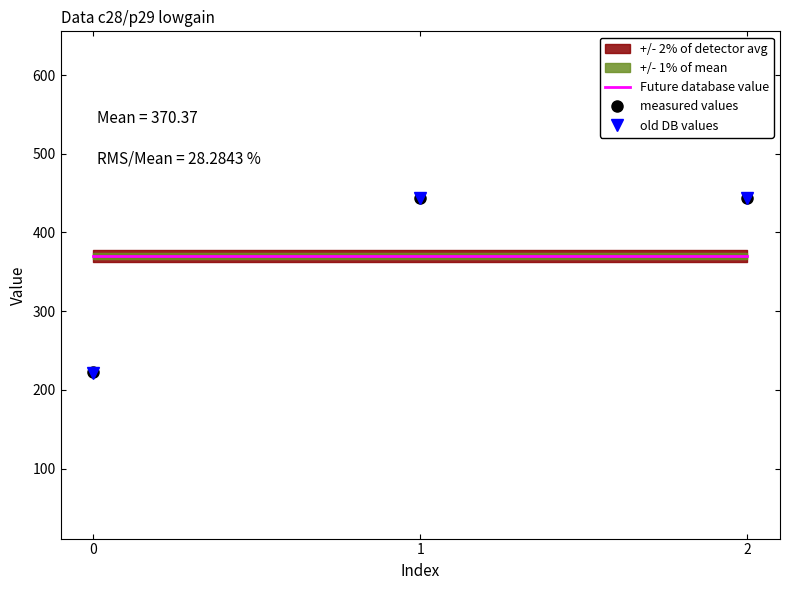

The Future database value series shows 370.4 at 2. True or false?

True